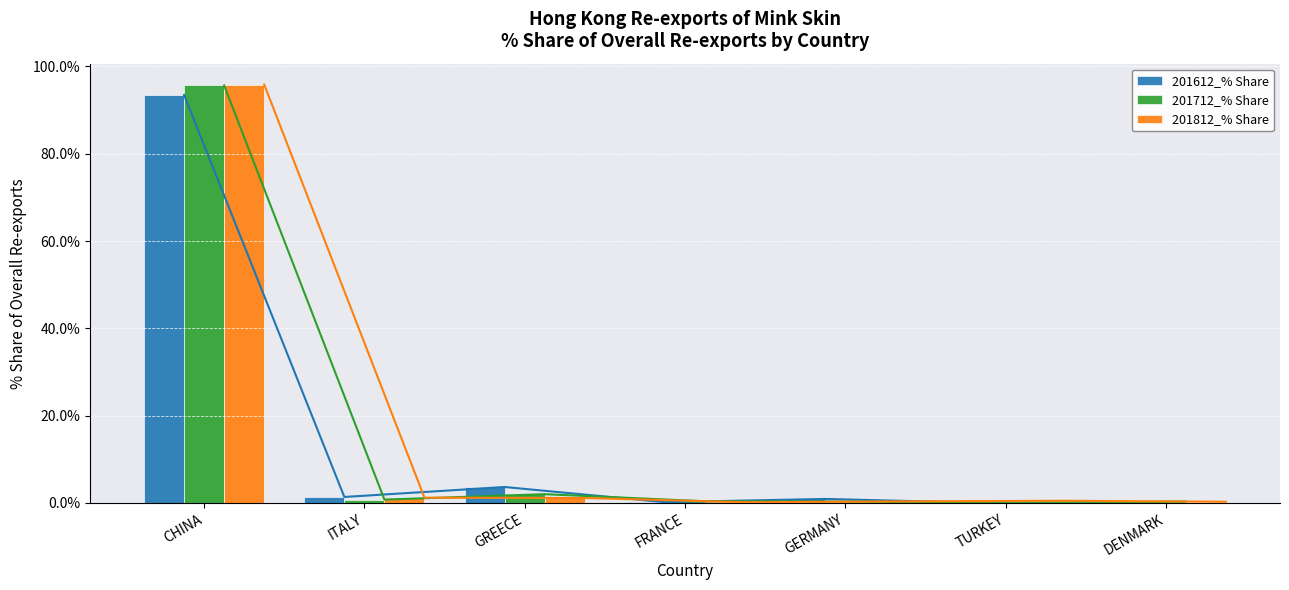

List the series in order of their overall mean, highest first.

201612_% Share, 201812_% Share, 201712_% Share